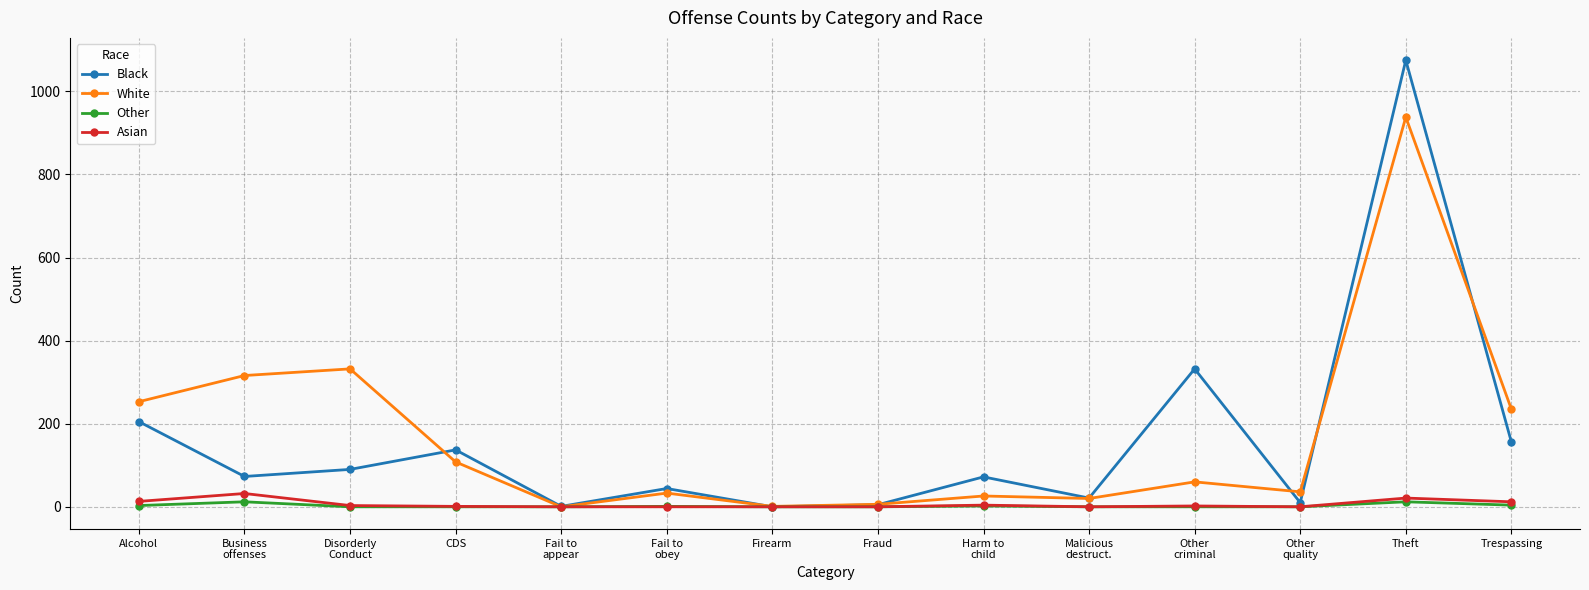

In White, how many points are lower than both neighbors (excluding endpoints)?

4